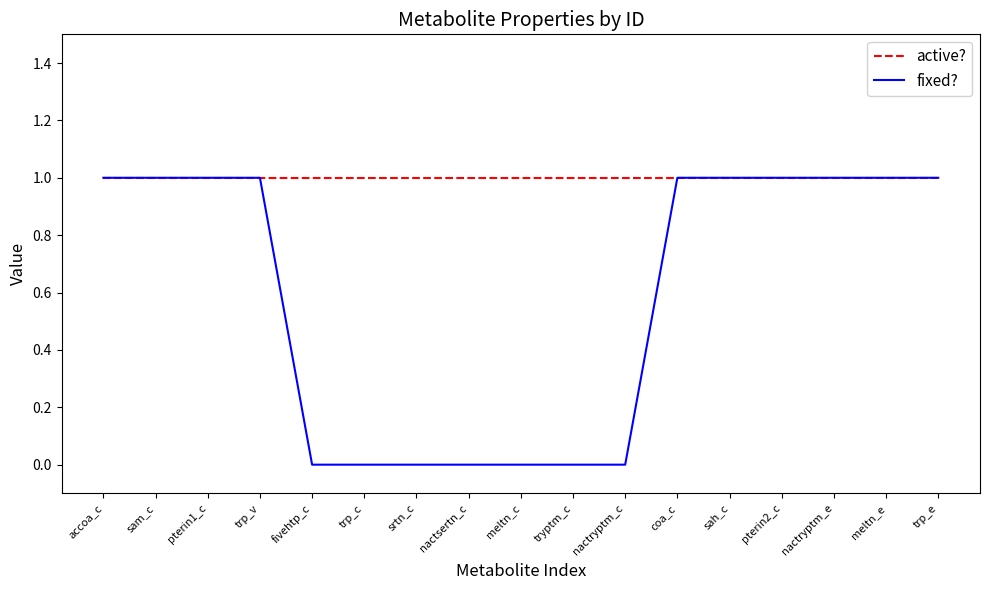

Is it true that active? equals 0 at coa_c?

False